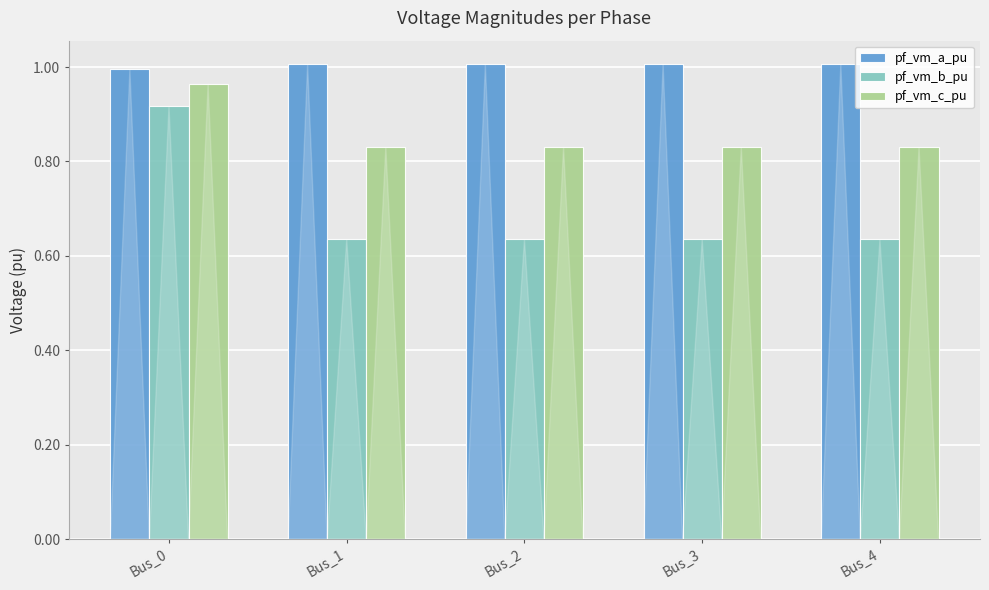

Which series has the widest spread of values?

pf_vm_b_pu